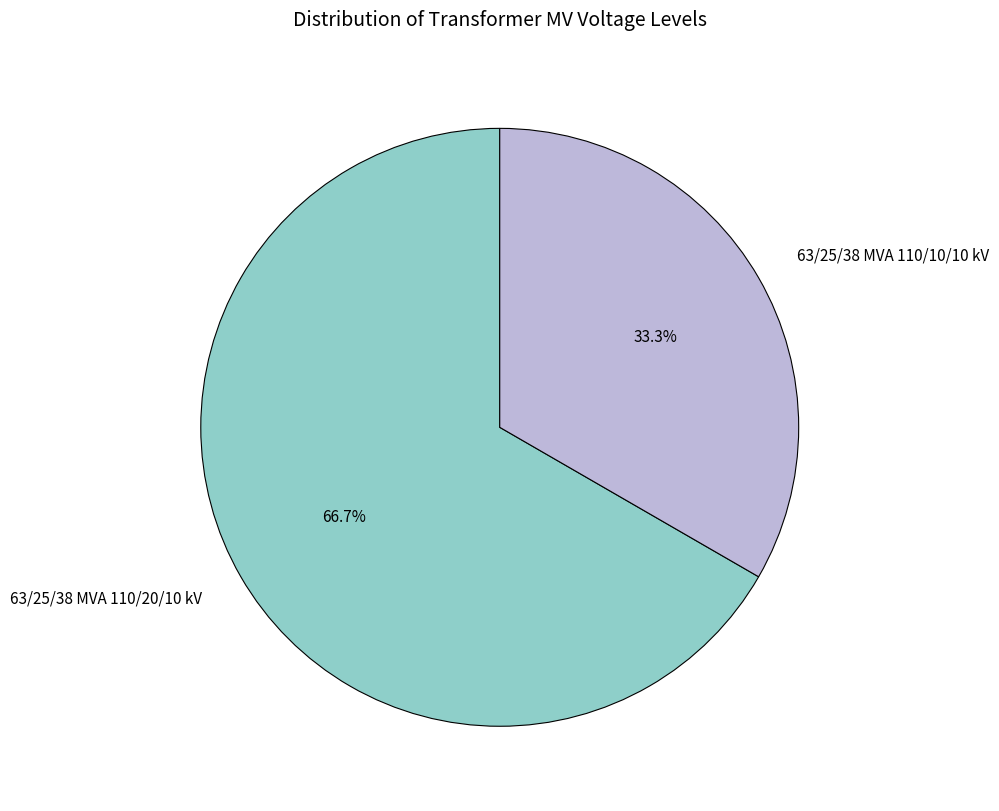

What percentage do 63/25/38 MVA 110/20/10 kV and 63/25/38 MVA 110/10/10 kV together represent?

100.0%